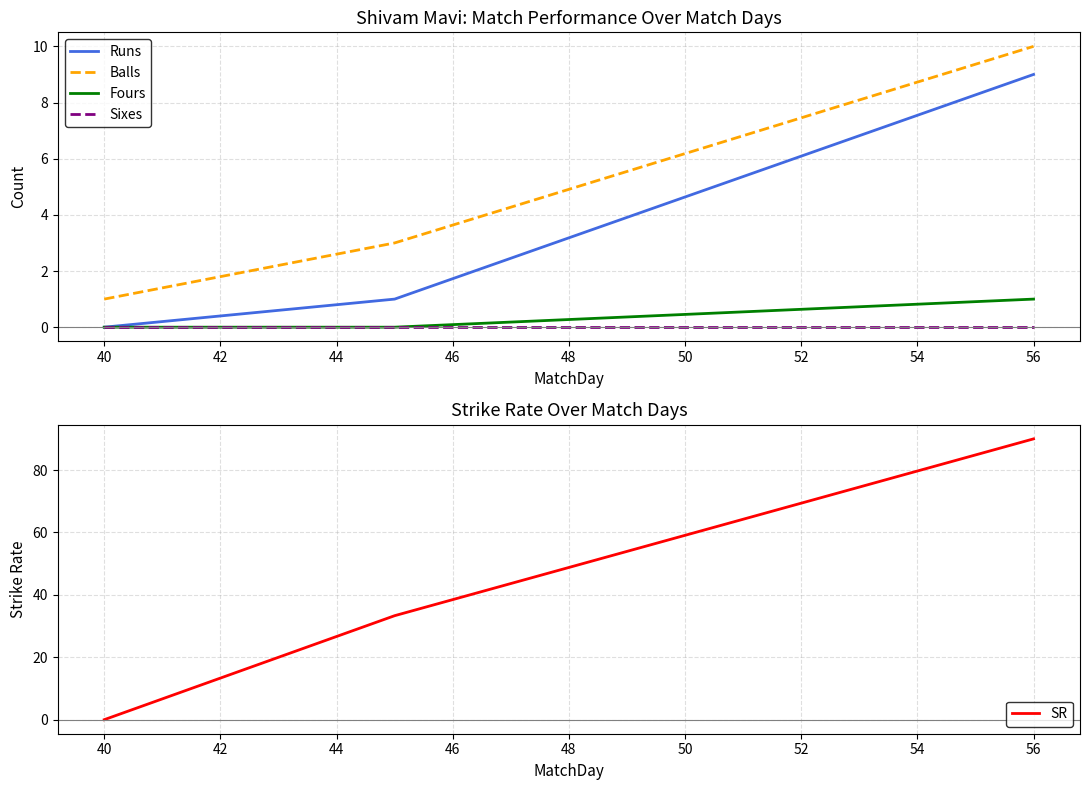

At which label does Balls reach its peak?

56